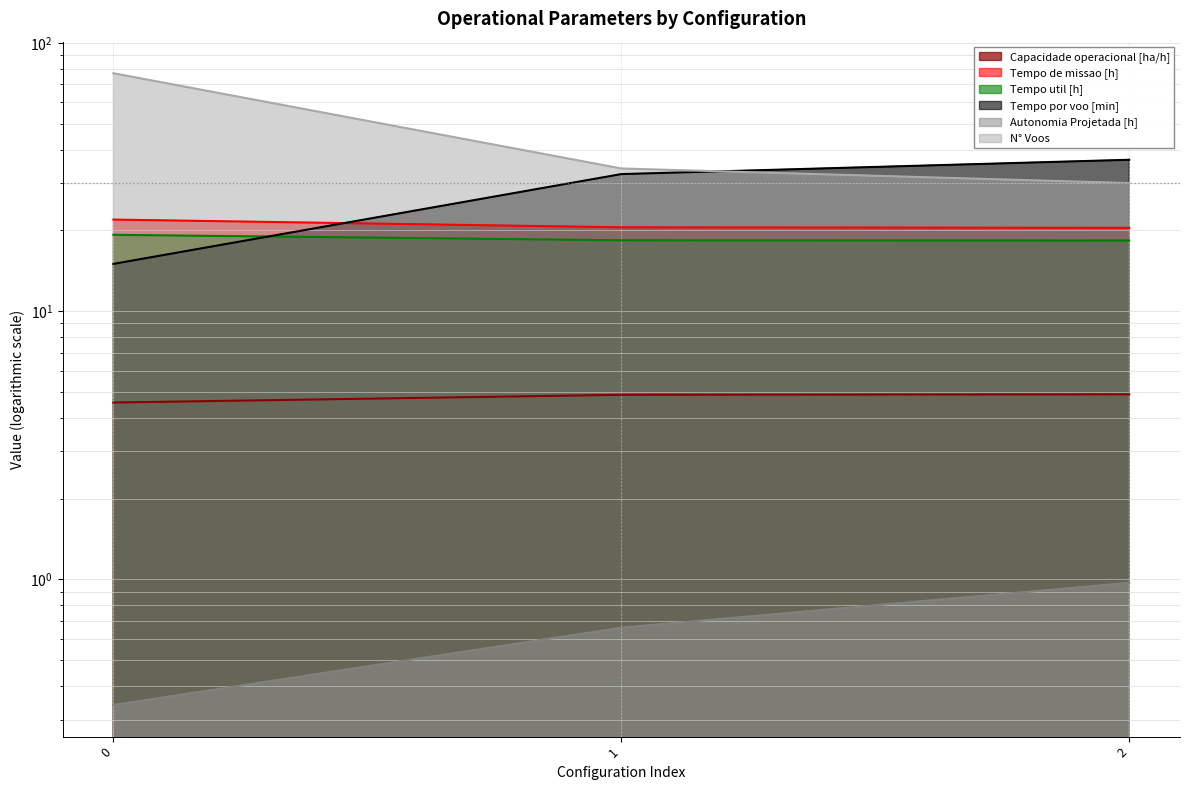

List the series in order of their peak value, lowest first.

Autonomia Projetada [h], Capacidade operacional [ha/h], Tempo util [h], Tempo de missao [h], Tempo por voo [min], N° Voos